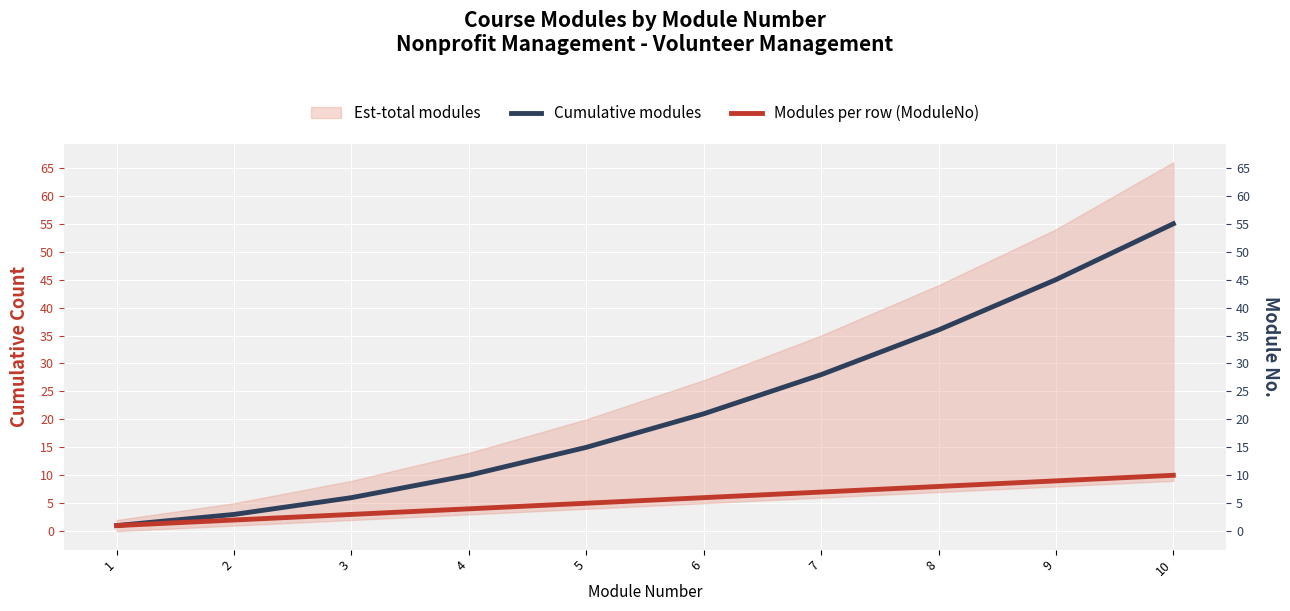

What is the value of the Cumulative modules point at the 5th from the left?

15